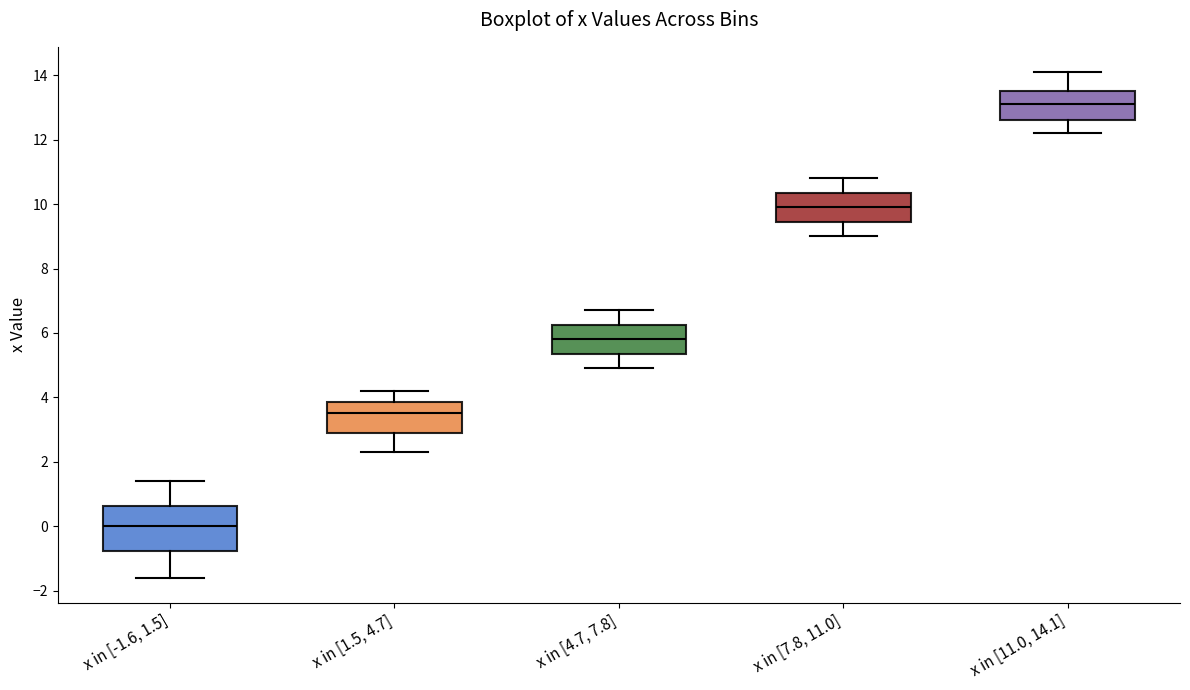

Comparing the boxes themselves (not the whiskers), which one is the tallest?

x in [-1.6, 1.5]